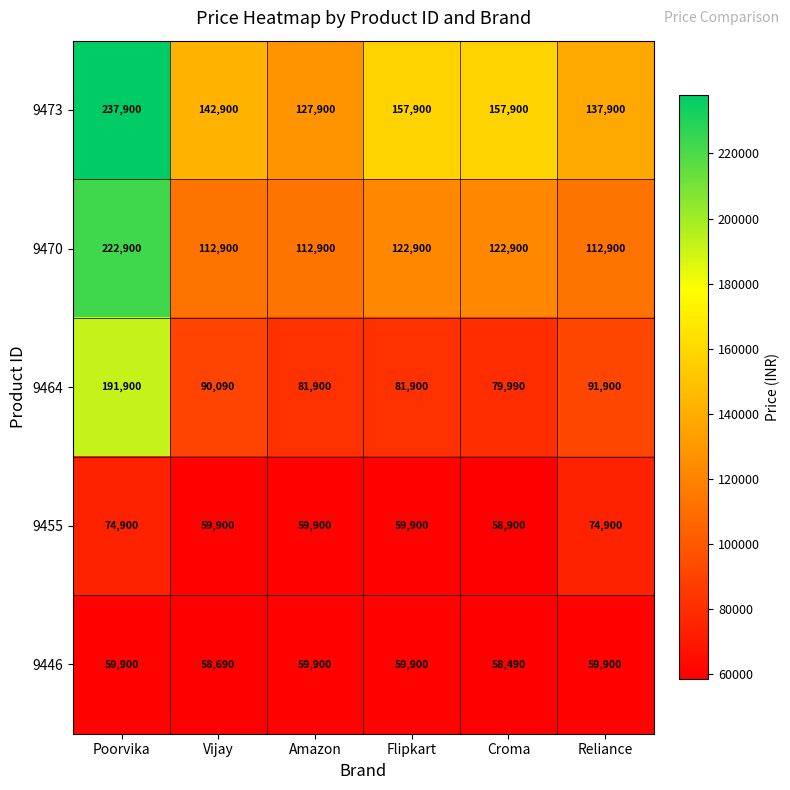

What is the lowest value of the 9464 series?

79990